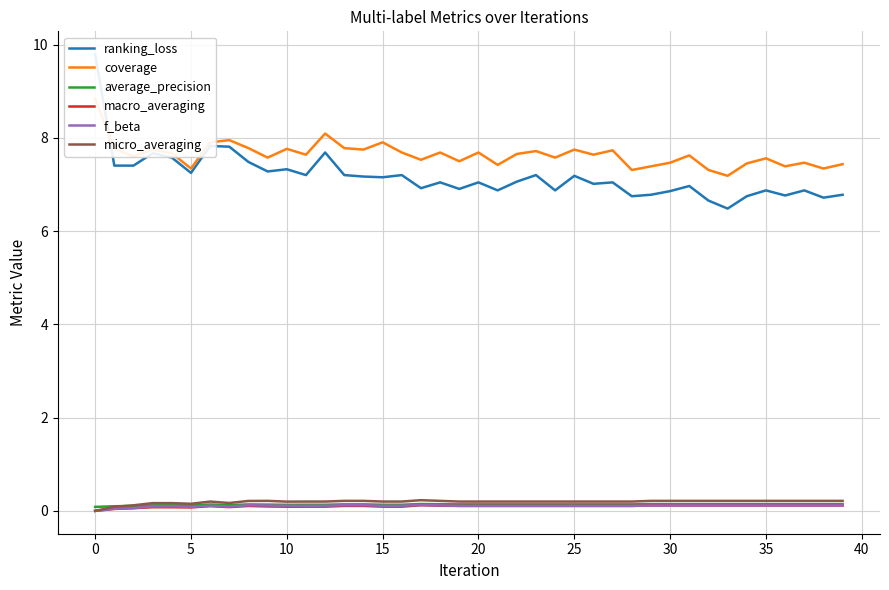

Reading left to right, what are all the values shown in this chart?

ranking_loss: 9.8	7.4	7.4	7.7	7.6	7.2	7.8	7.8	7.5	7.3	7.3	7.2	7.7	7.2	7.2	7.2	7.2	6.9	7.0	6.9	7.0	6.9	7.1	7.2	6.9	7.2	7.0	7.0	6.8	6.8	6.9	7.0	6.7	6.5	6.8	6.9	6.8	6.9	6.7	6.8
coverage: 8.8	7.8	7.6	7.8	7.7	7.3	7.9	8.0	7.8	7.6	7.8	7.6	8.1	7.8	7.8	7.9	7.7	7.5	7.7	7.5	7.7	7.4	7.7	7.7	7.6	7.8	7.6	7.7	7.3	7.4	7.5	7.6	7.3	7.2	7.5	7.6	7.4	7.5	7.3	7.4
average_precision: 0.1	0.1	0.1	0.1	0.1	0.1	0.1	0.1	0.1	0.1	0.1	0.1	0.1	0.1	0.1	0.1	0.1	0.1	0.1	0.1	0.1	0.1	0.1	0.1	0.1	0.1	0.1	0.1	0.1	0.1	0.1	0.1	0.1	0.1	0.1	0.1	0.1	0.1	0.1	0.1
macro_averaging: 0.0	0.0	0.1	0.1	0.1	0.1	0.1	0.1	0.1	0.1	0.1	0.1	0.1	0.1	0.1	0.1	0.1	0.1	0.1	0.1	0.1	0.1	0.1	0.1	0.1	0.1	0.1	0.1	0.1	0.1	0.1	0.1	0.1	0.1	0.1	0.1	0.1	0.1	0.1	0.1
f_beta: 0.0	0.0	0.1	0.1	0.1	0.1	0.1	0.1	0.1	0.1	0.1	0.1	0.1	0.1	0.1	0.1	0.1	0.1	0.1	0.1	0.1	0.1	0.1	0.1	0.1	0.1	0.1	0.1	0.1	0.1	0.1	0.1	0.1	0.1	0.1	0.1	0.1	0.1	0.1	0.1
micro_averaging: 0.0	0.1	0.1	0.2	0.2	0.2	0.2	0.2	0.2	0.2	0.2	0.2	0.2	0.2	0.2	0.2	0.2	0.2	0.2	0.2	0.2	0.2	0.2	0.2	0.2	0.2	0.2	0.2	0.2	0.2	0.2	0.2	0.2	0.2	0.2	0.2	0.2	0.2	0.2	0.2